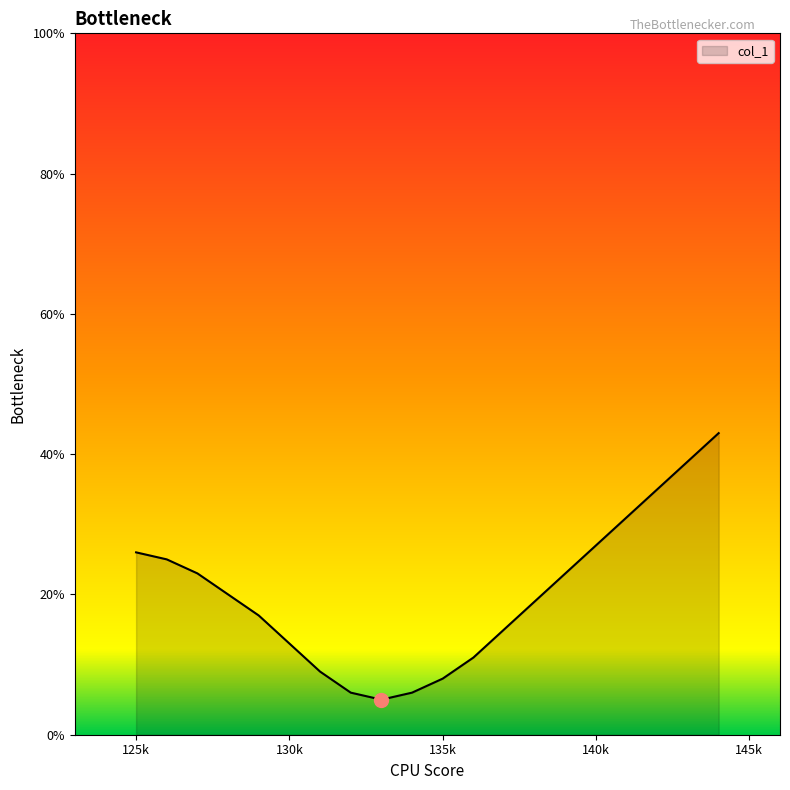

What is the difference between the maximum and minimum values?

38